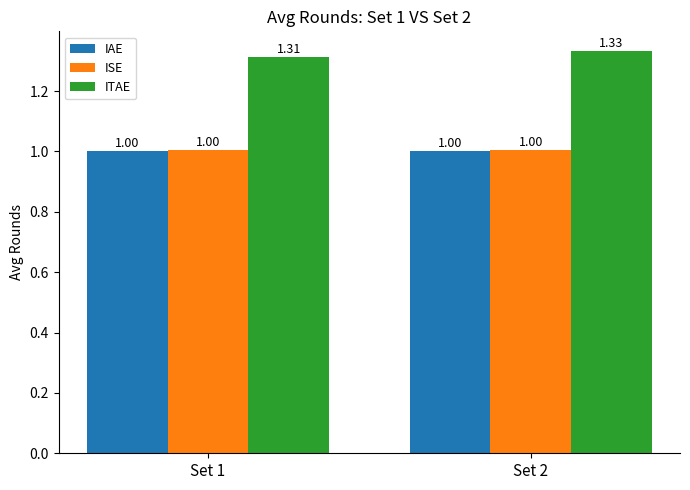

Between Set 1 and Set 2, which series saw the biggest shift?

ITAE